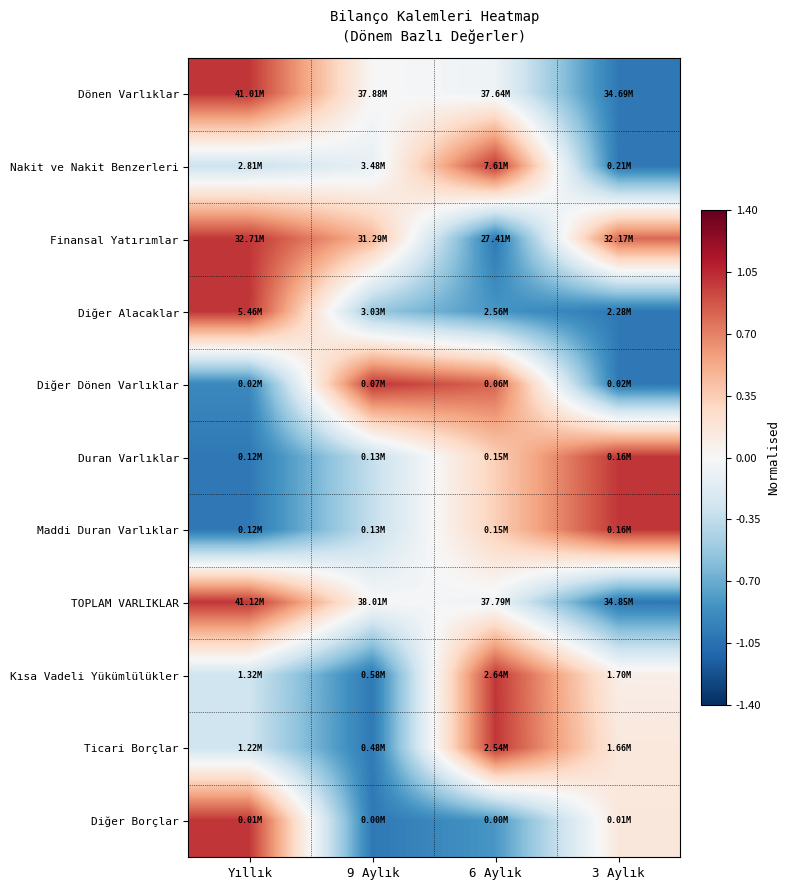

What is the total value across all series at 6 Aylık?

1.7